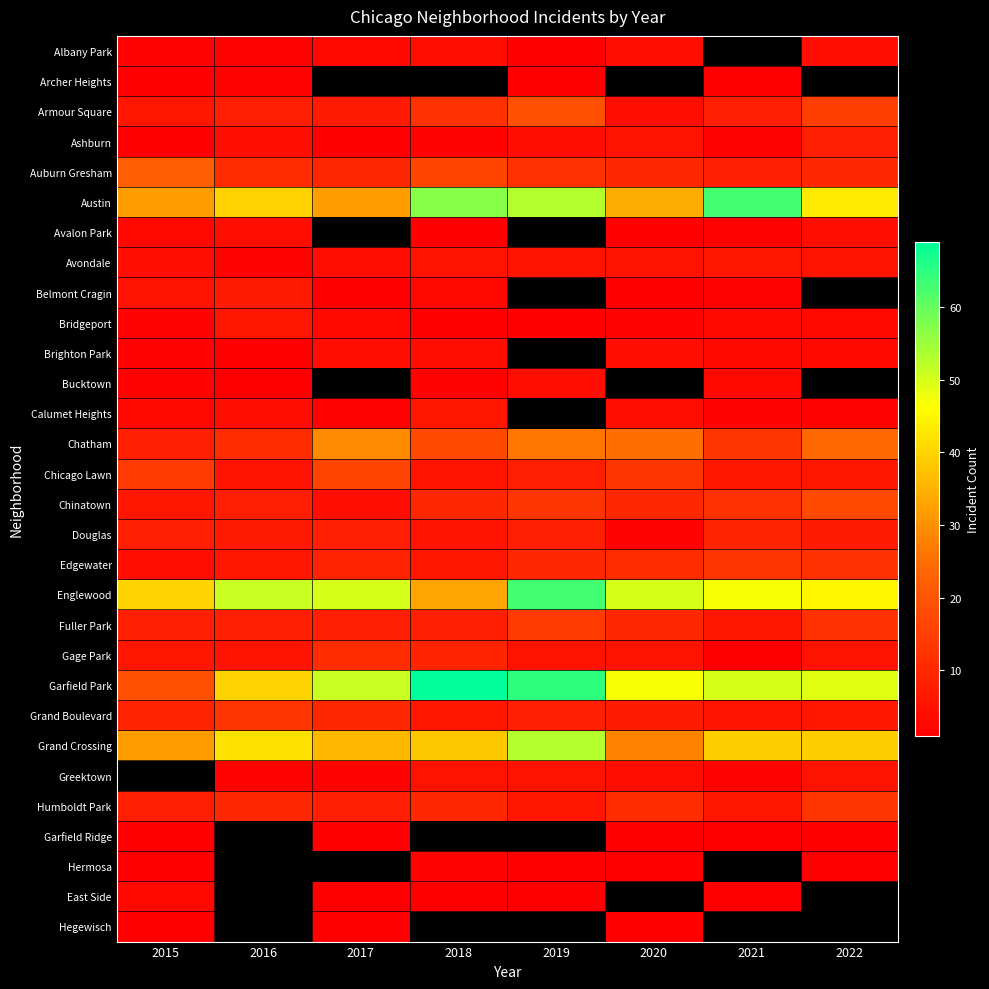

What is the difference between the Auburn Gresham values at 2019 and 2016?

1.0